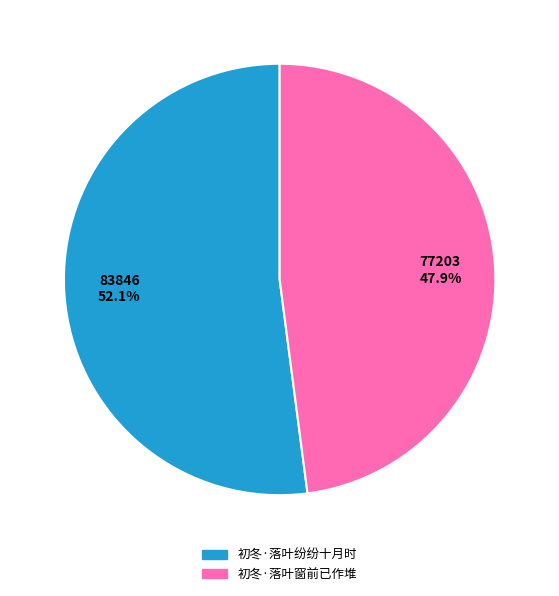

Is the sum of 初冬·落叶纷纷十月时 and 初冬·落叶窗前已作堆 greater than half?

Yes